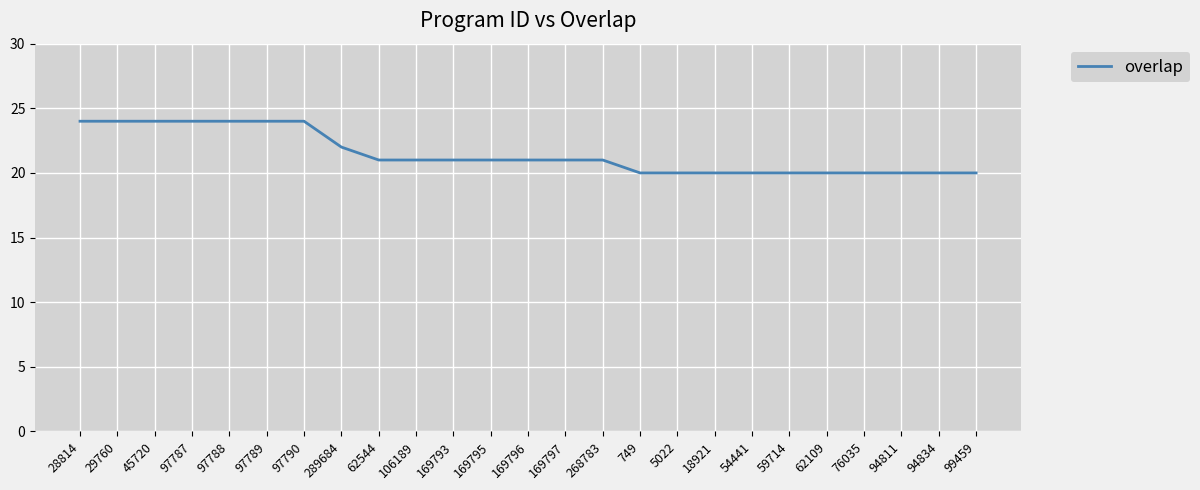

What is the smallest value displayed?

20